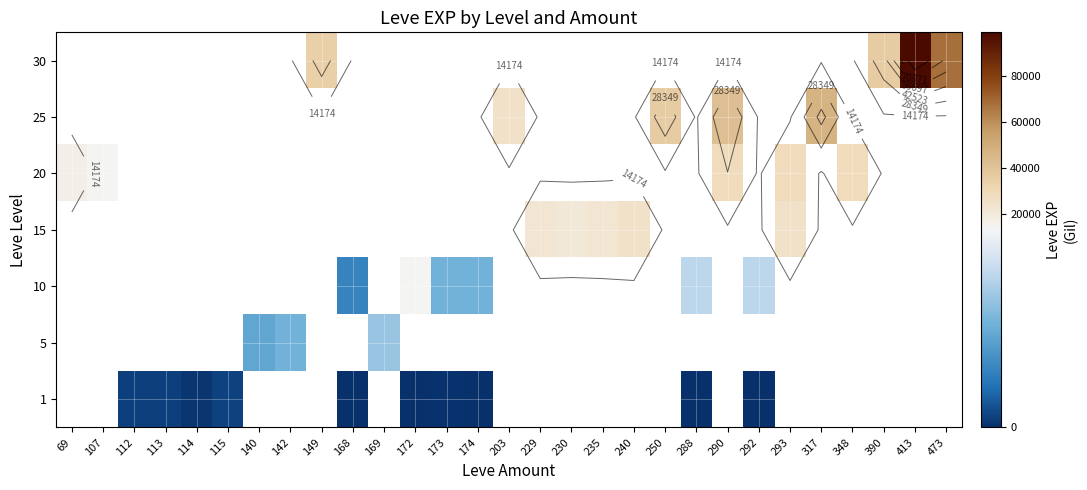

Is it true that 1 equals 1206.3 at 112?

False